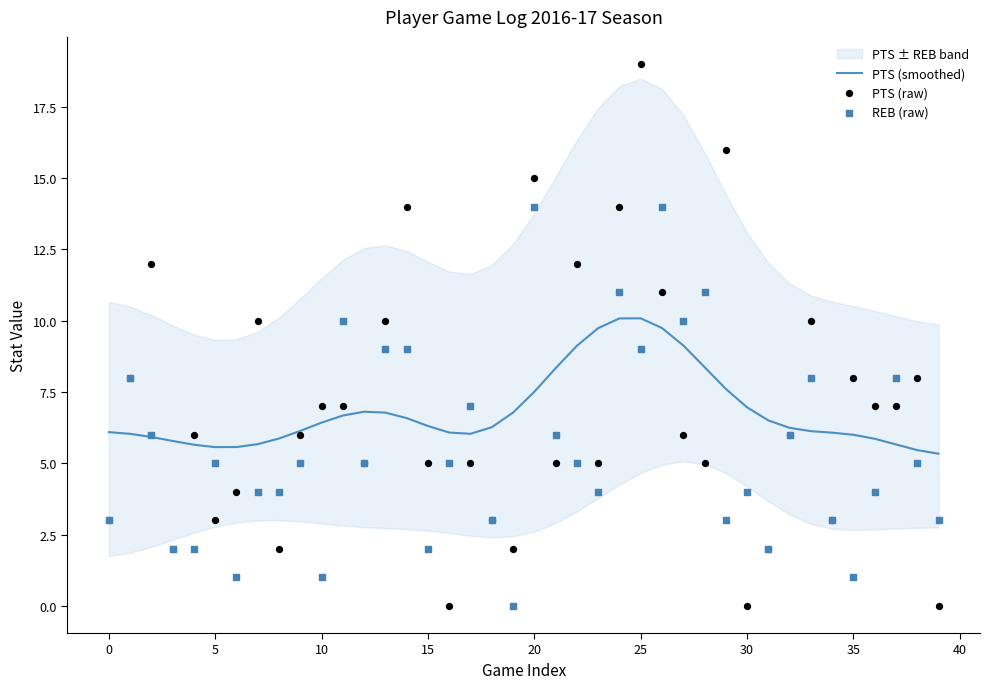

Which series reaches the maximum Y coordinate?

PTS (raw)